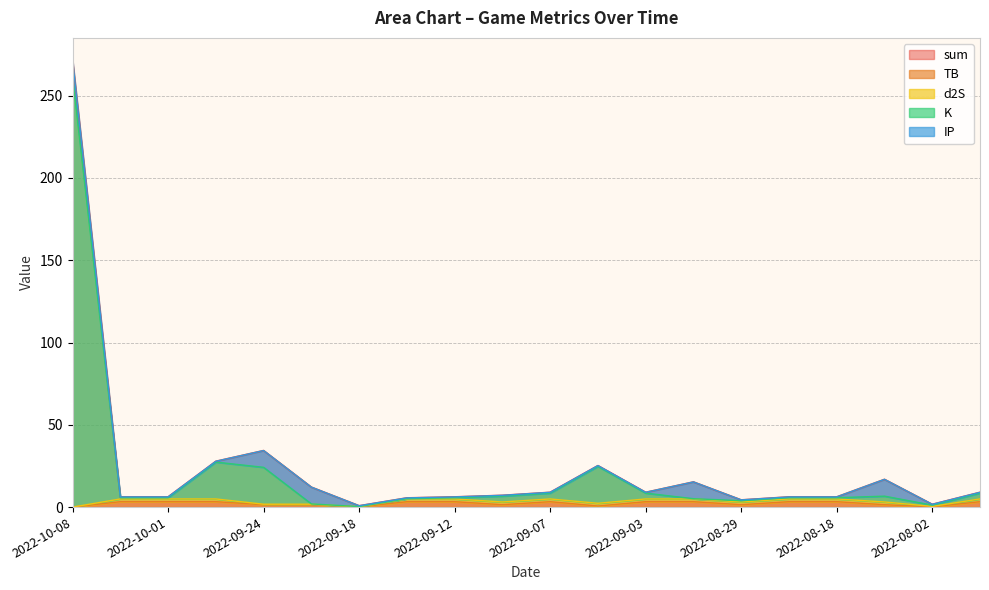

Where is sum nearest to the value 136?

2022-09-24